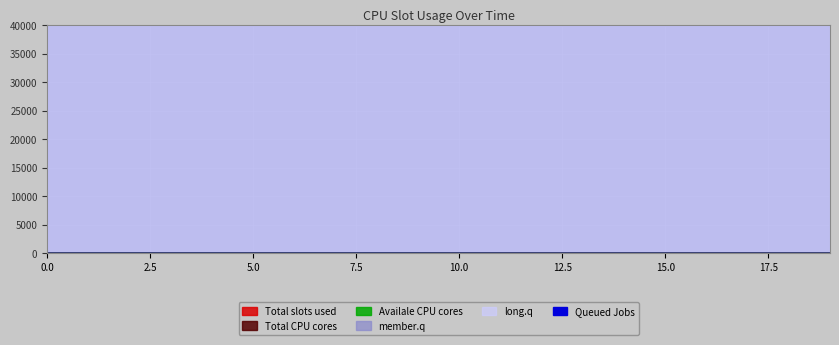

At which label does long.q reach its peak?

9